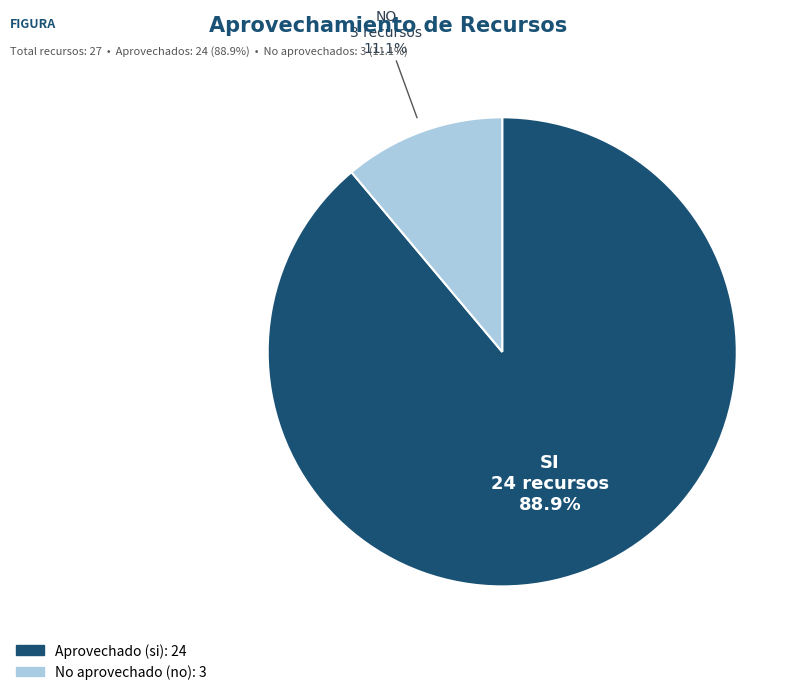

Does any single category account for the majority?

Yes